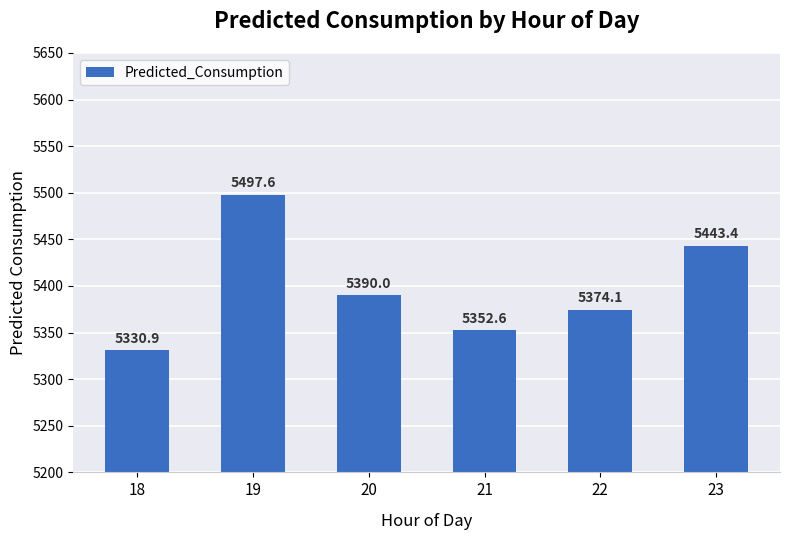

Reading left to right, what are all the values shown in this chart?

5330.9	5497.6	5390.0	5352.6	5374.1	5443.4